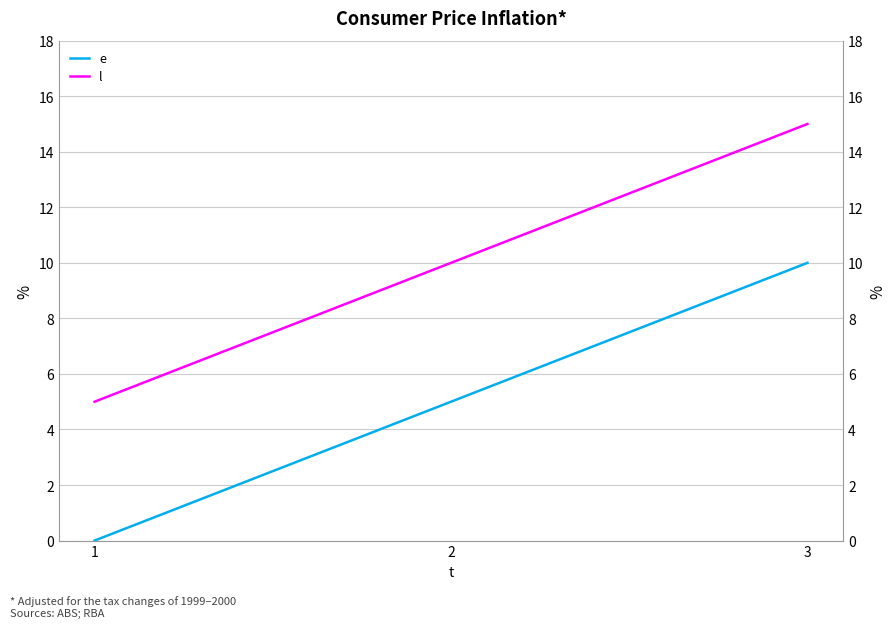

Between 2 and 3, which is larger?

3